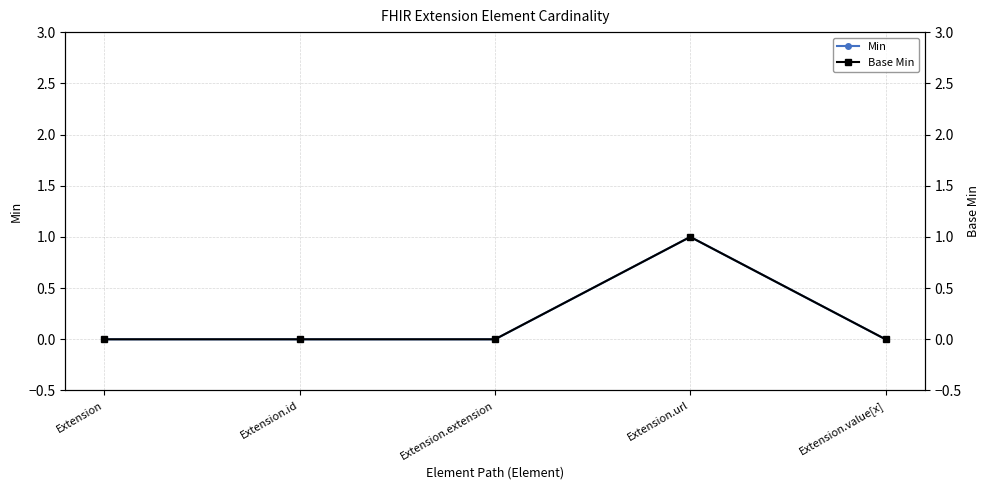

List the series in order of their peak value, lowest first.

Min, Base Min